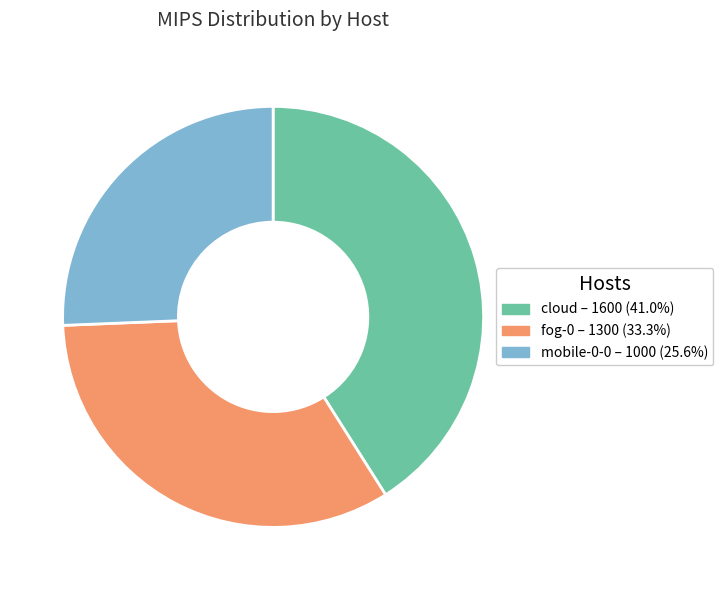

Between mobile-0-0 and cloud, which is larger?

cloud